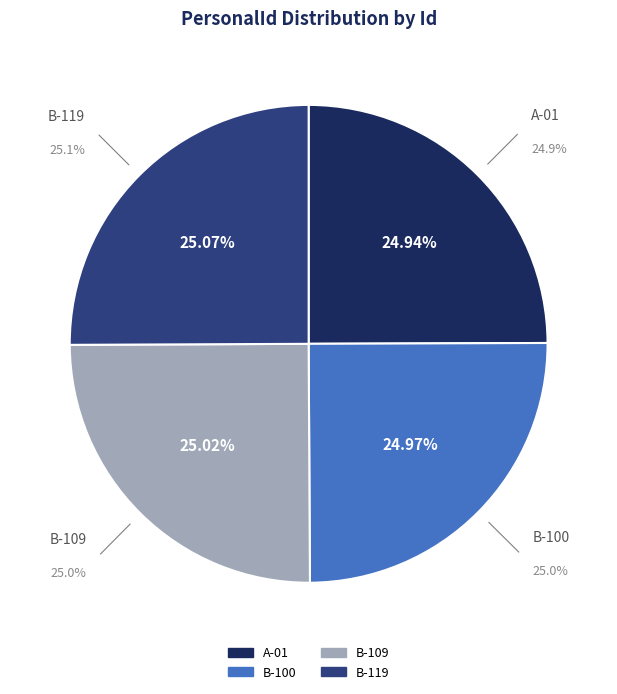

Rank the categories by value from lowest to highest.

A-01, B-100, B-109, B-119